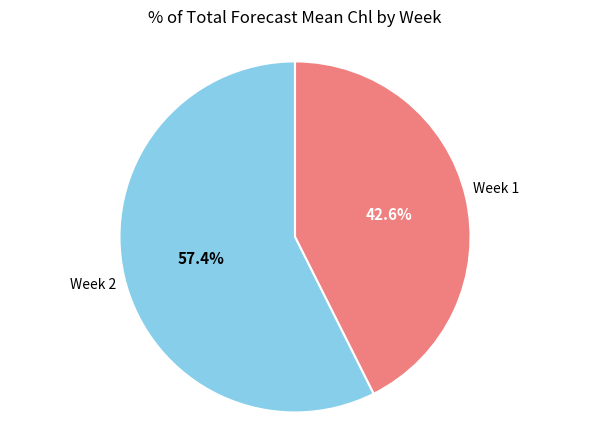

Is there a majority slice in this chart?

Yes